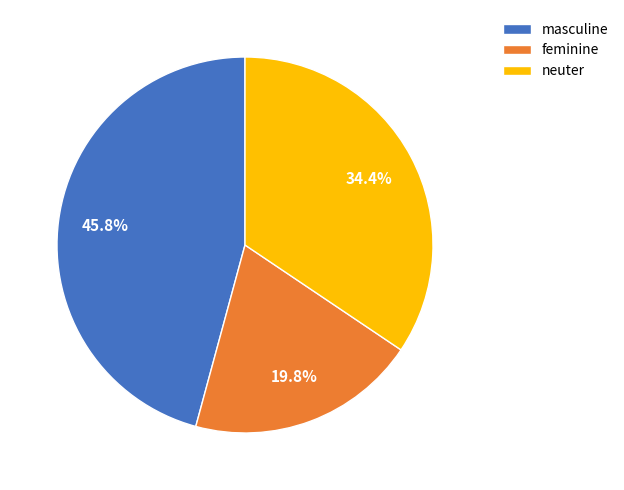

Between feminine and masculine, which is larger?

masculine